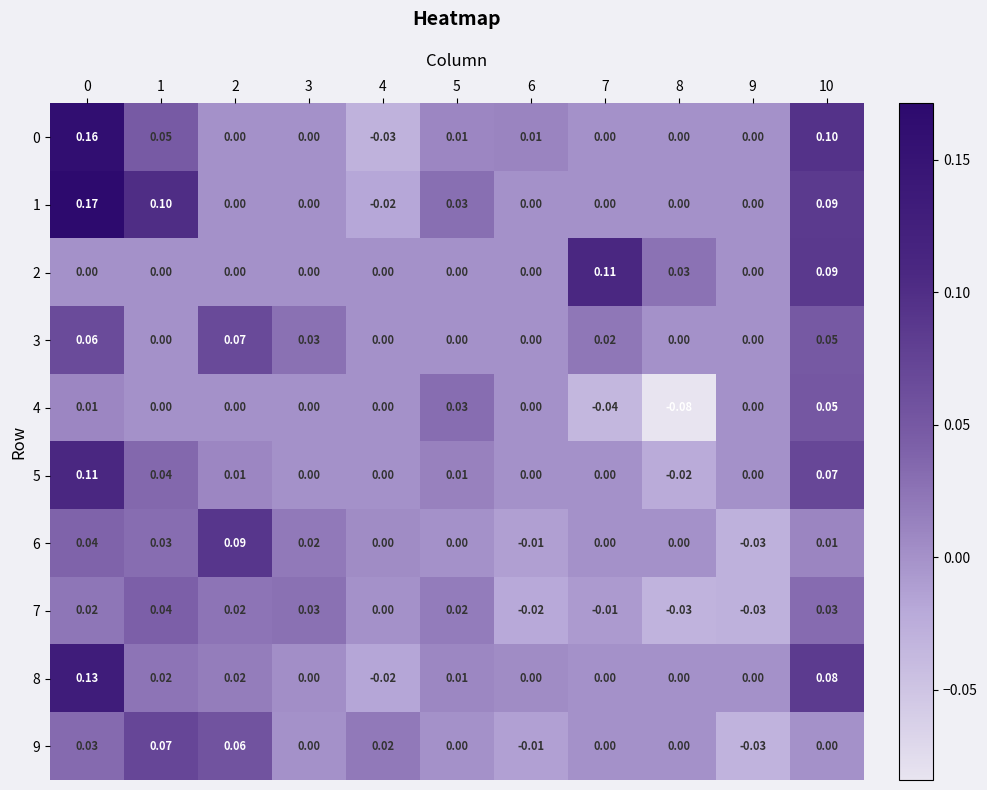

List the series in order of their peak value, highest first.

1, 0, 8, 2, 5, 6, 9, 3, 4, 7